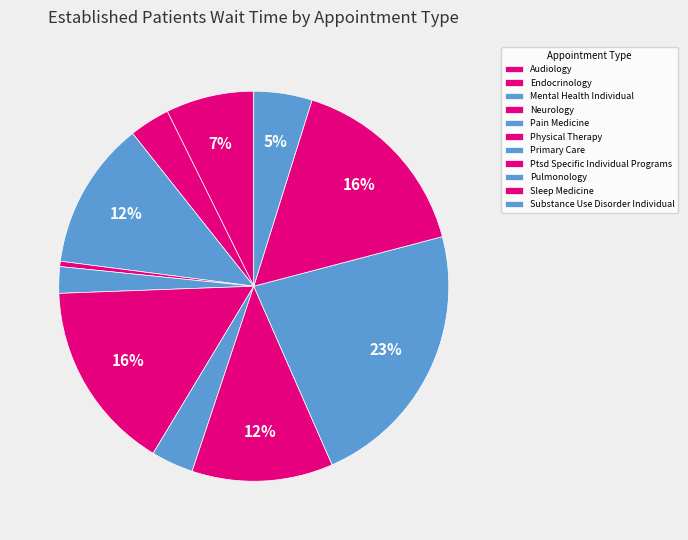

Rank the categories by value from highest to lowest.

PULMONOLOGY, SLEEP MEDICINE, PHYSICAL THERAPY, MENTAL HEALTH INDIVIDUAL, PTSD SPECIFIC INDIVIDUAL PROGRAMS, AUDIOLOGY, SUBSTANCE USE DISORDER INDIVIDUAL, PRIMARY CARE, ENDOCRINOLOGY, PAIN MEDICINE, NEUROLOGY